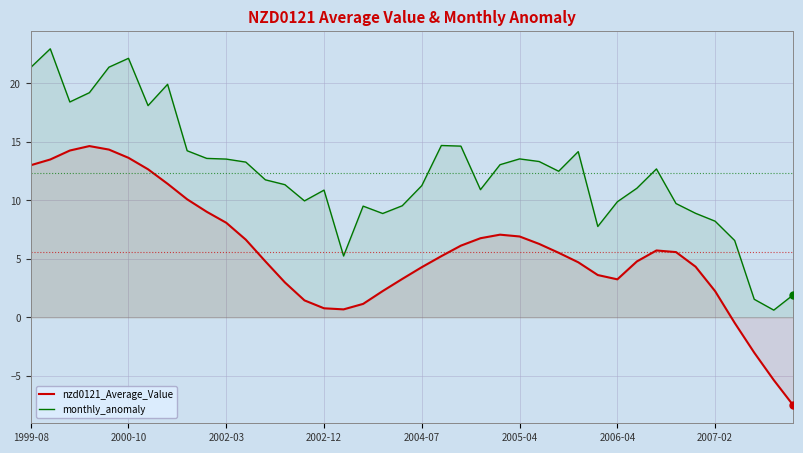

What is the total value across all series at 2002-03?

21.6